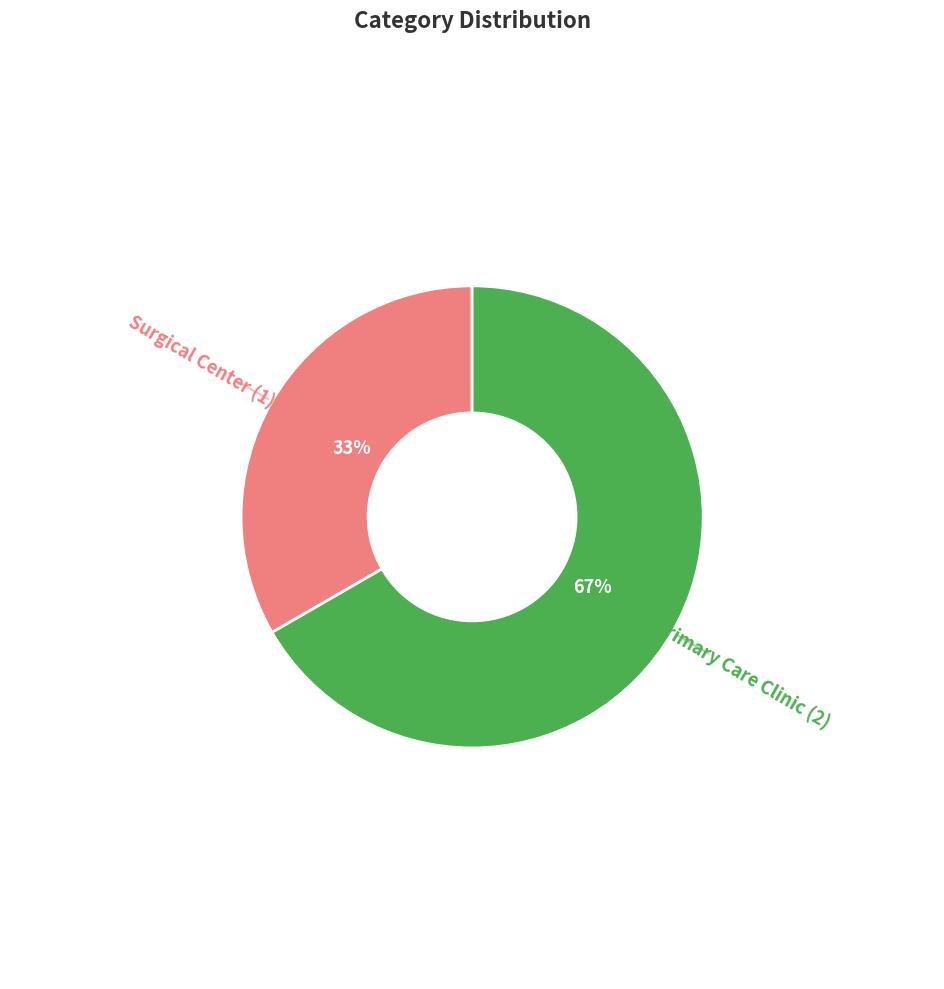

To the nearest percent, what is the average slice percentage?

50%